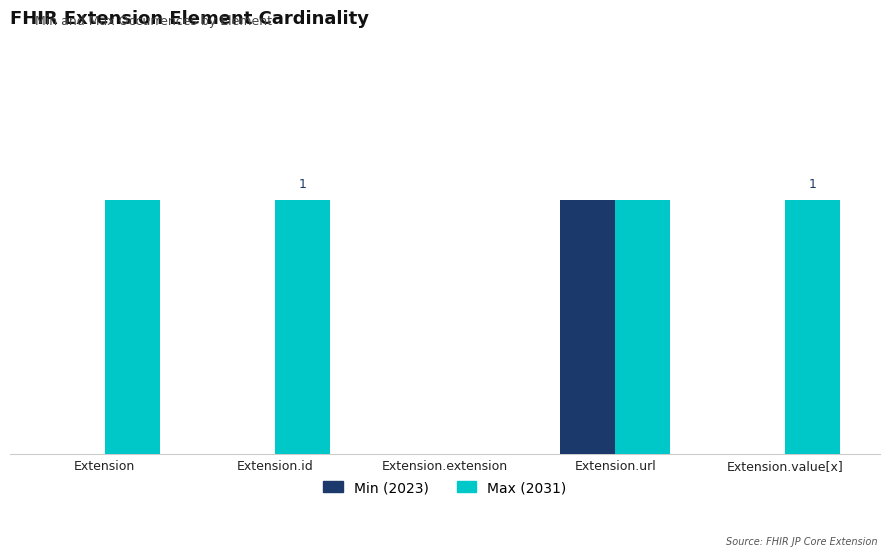

Which series has the largest total across all categories?

Max (2031)